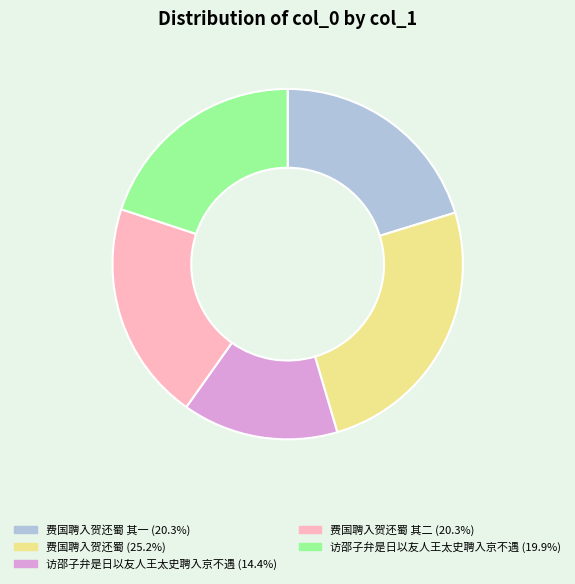

Combined, do 访邵子弁是日以友人王太史聘入京不遇 (14.4%) and 费国聘入贺还蜀 其一 (20.3%) account for over 50%?

No